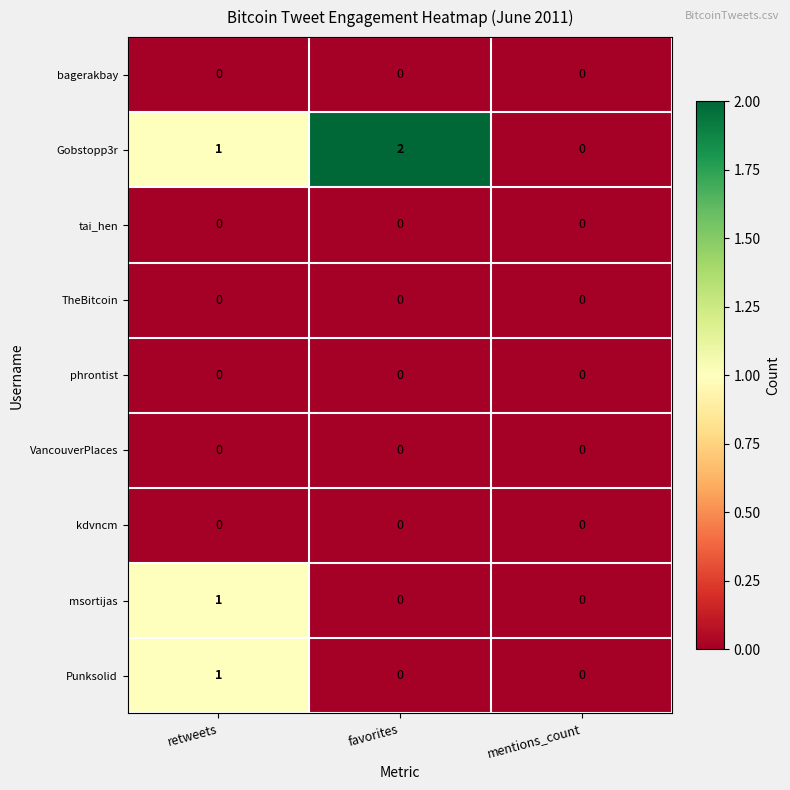

Count the Punksolid values in the range 0 to 1.

3